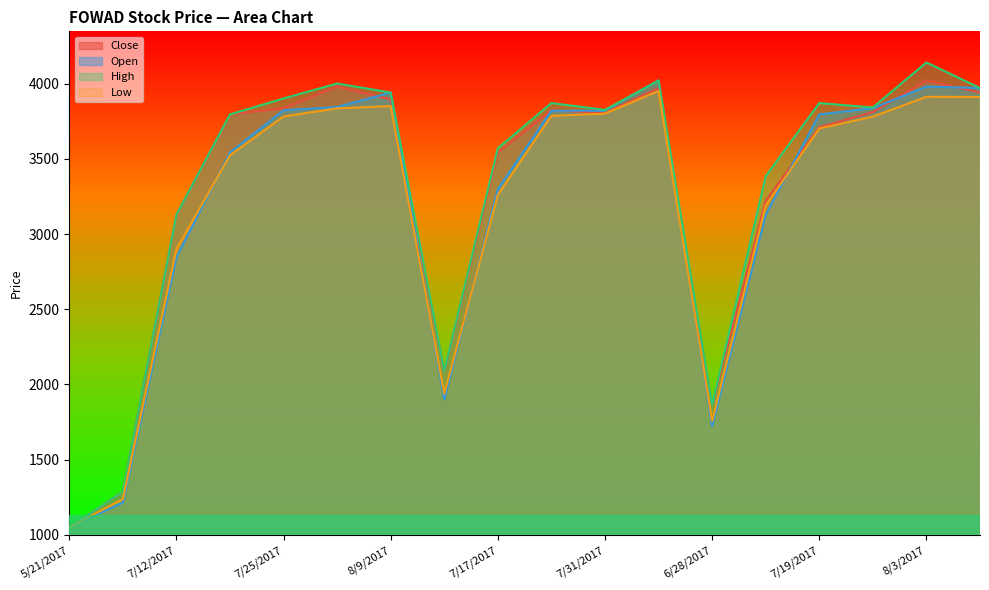

True or false: Low and High intersect in this chart.

False